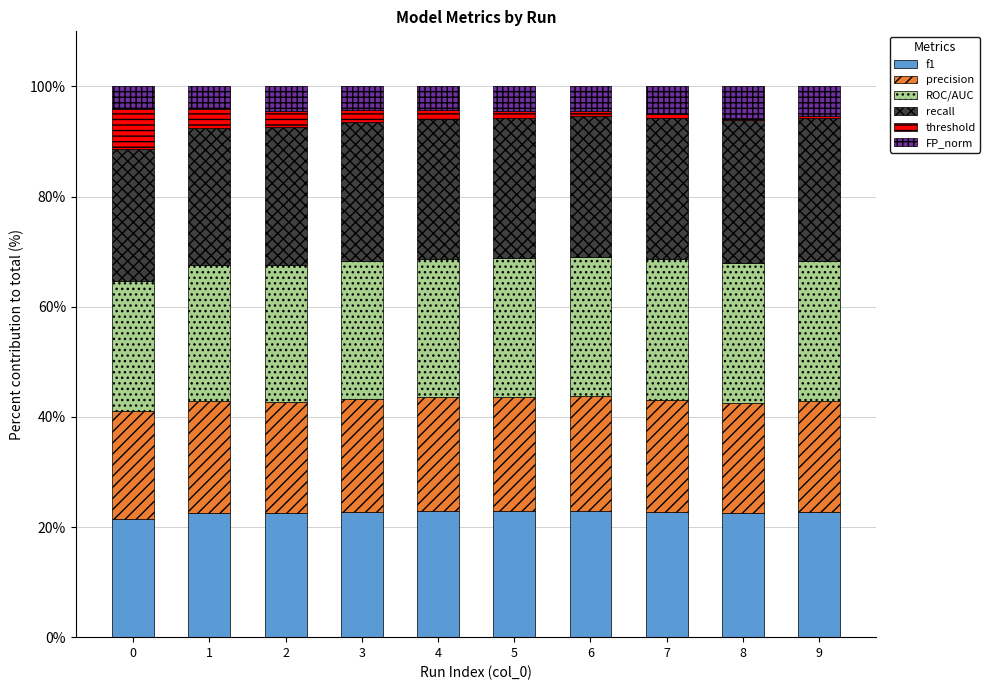

What is the total value across all series at 1?

100.0